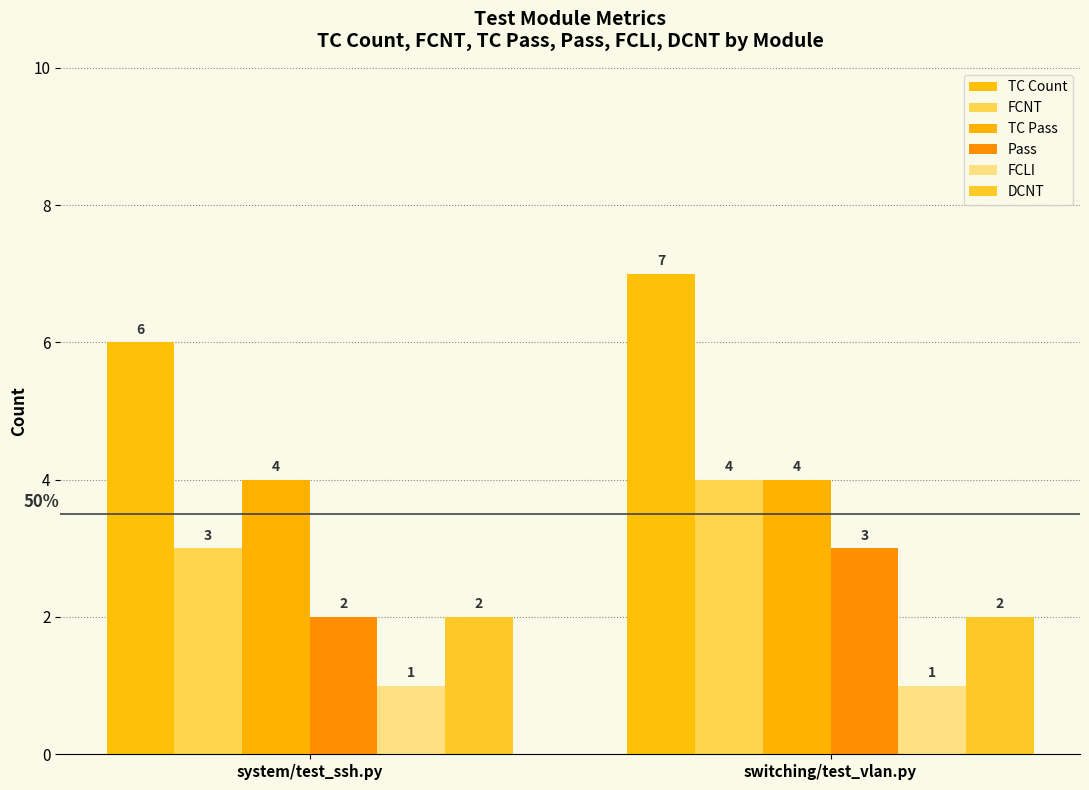

What is the total value across all series at system/test_ssh.py?

18